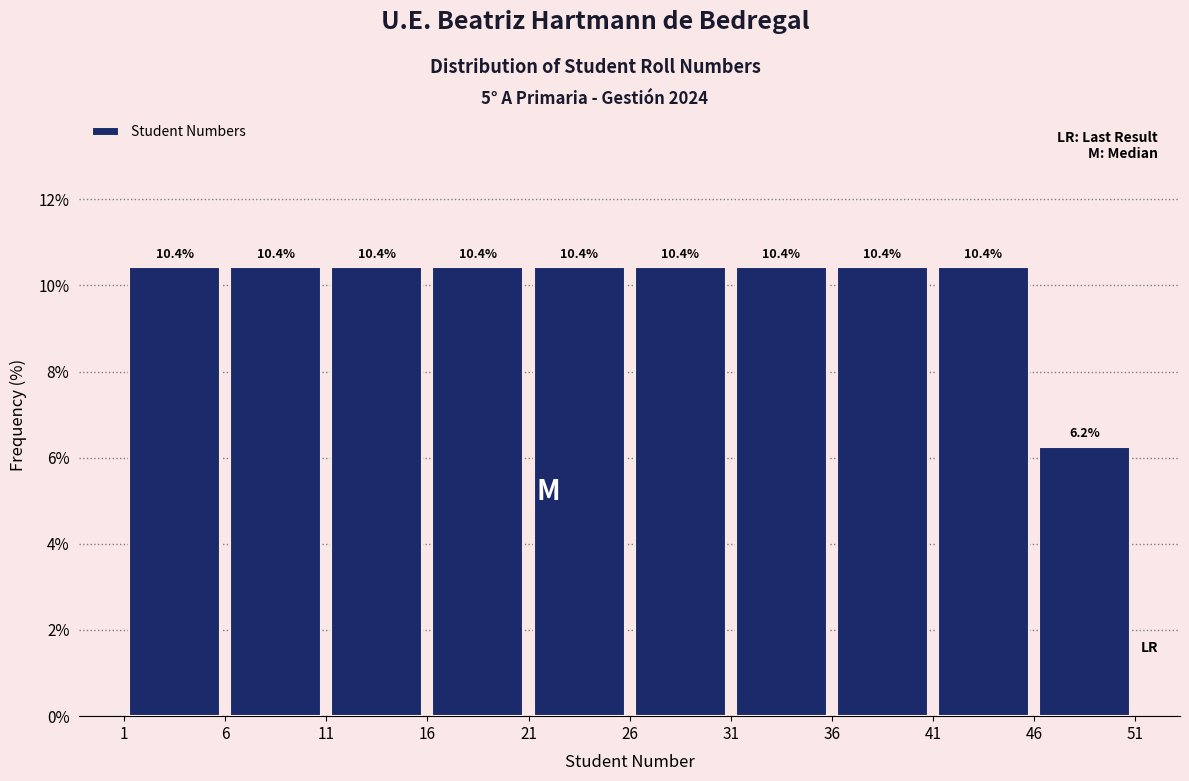

Reading left to right, list every bar in this chart as the range it spans on the x-axis followed by its height.

1 to 6: 10.4
6 to 11: 10.4
11 to 16: 10.4
16 to 21: 10.4
21 to 26: 10.4
26 to 31: 10.4
31 to 36: 10.4
36 to 41: 10.4
41 to 46: 10.4
46 to 51: 6.2